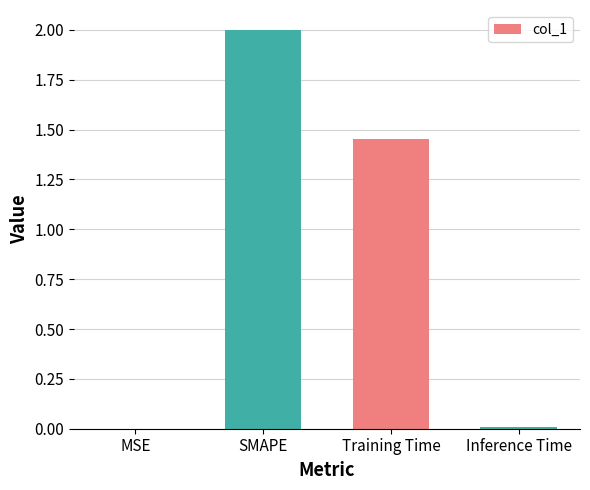

Does the chart contain stacked bars?

No